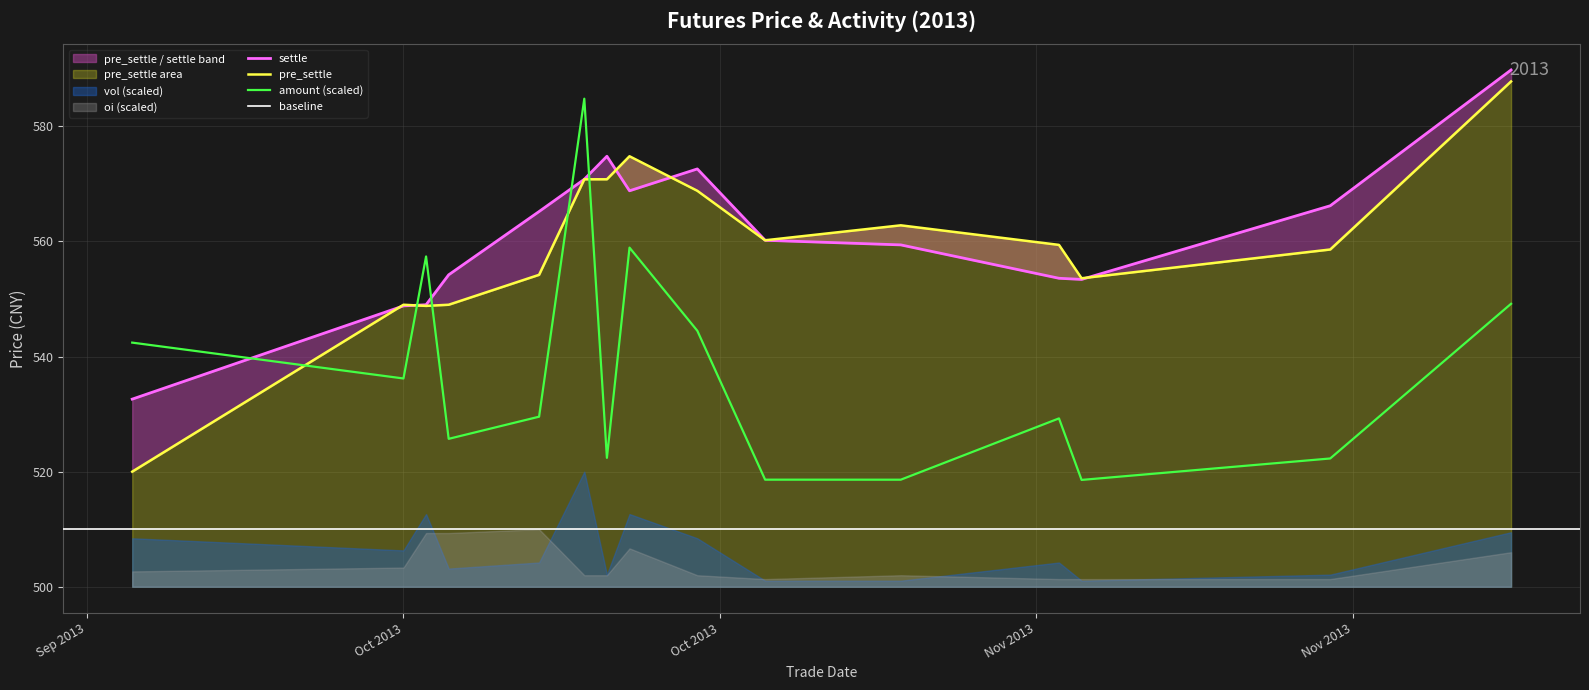

What is the minimum value for amount (scaled)?

518.6